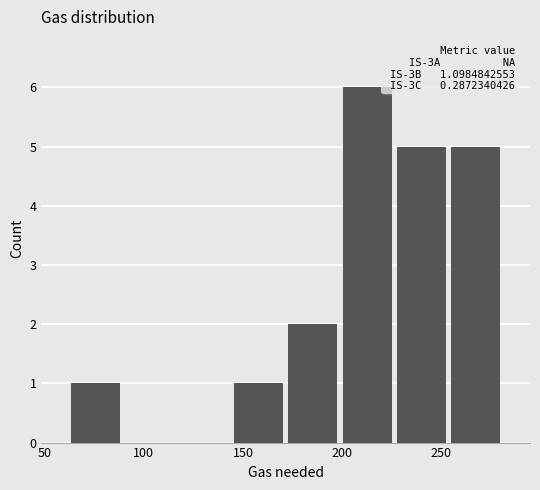

Which range on the x-axis has the tallest bar?

200 to 225